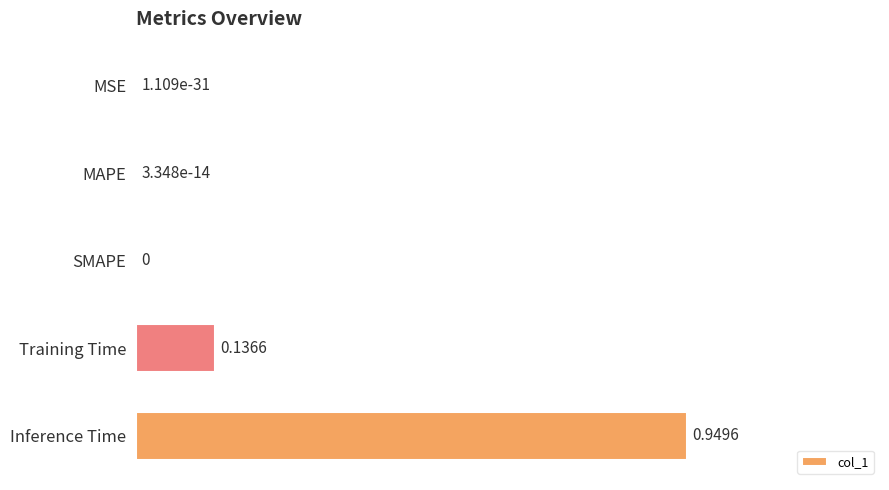

Between Inference Time and MSE, which is larger?

Inference Time